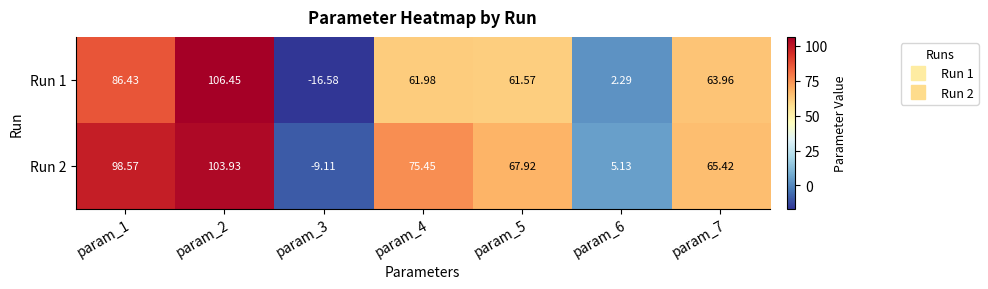

Is the value of Run 1 at param_1 greater than the value of Run 2 at param_6?

Yes